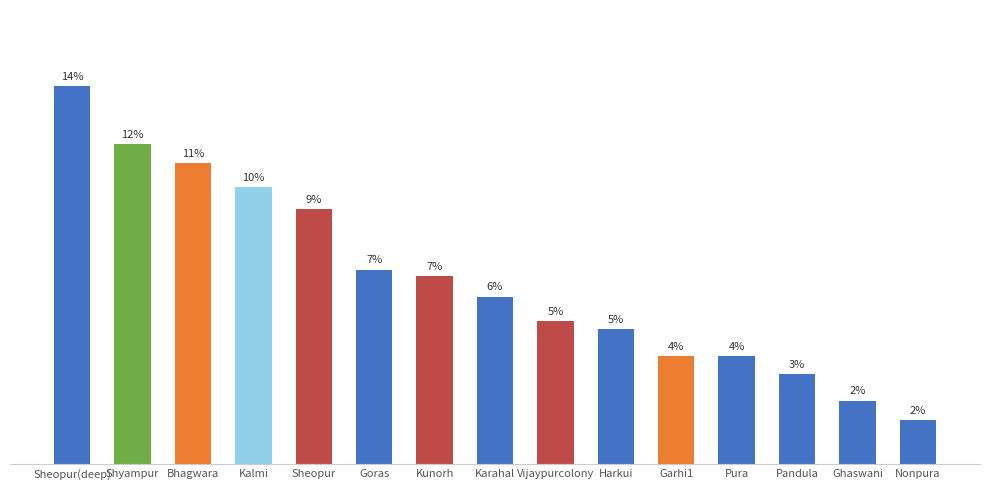

What position from the left is Pura?

12